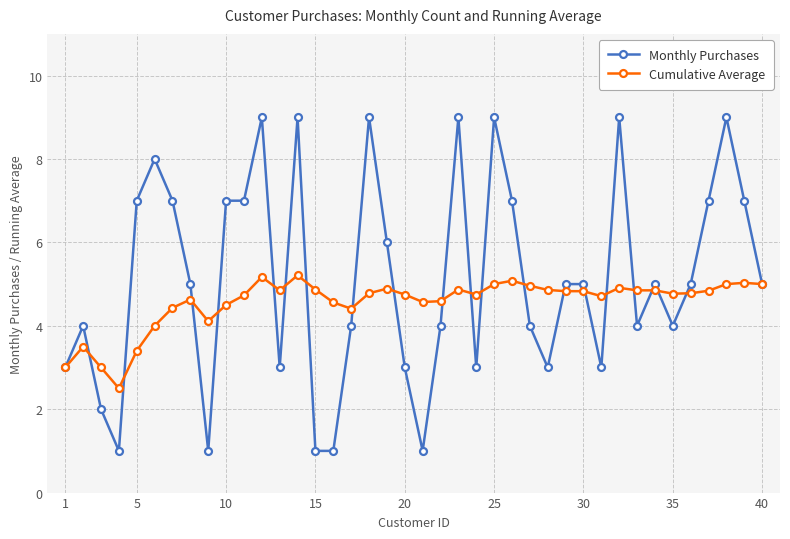

Rank the series by their maximum value, from highest to lowest.

Monthly Purchases, Cumulative Average